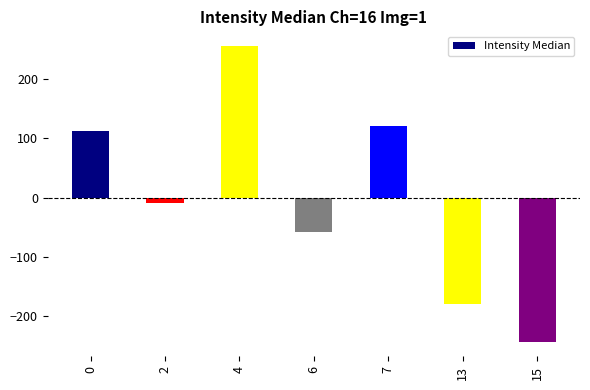

At which category does the chart reach its minimum across all series?

15